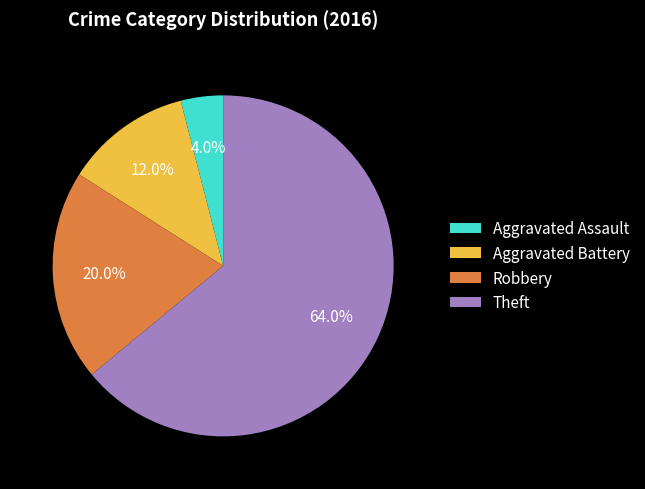

Which category has the smallest portion of the pie?

Aggravated Assault